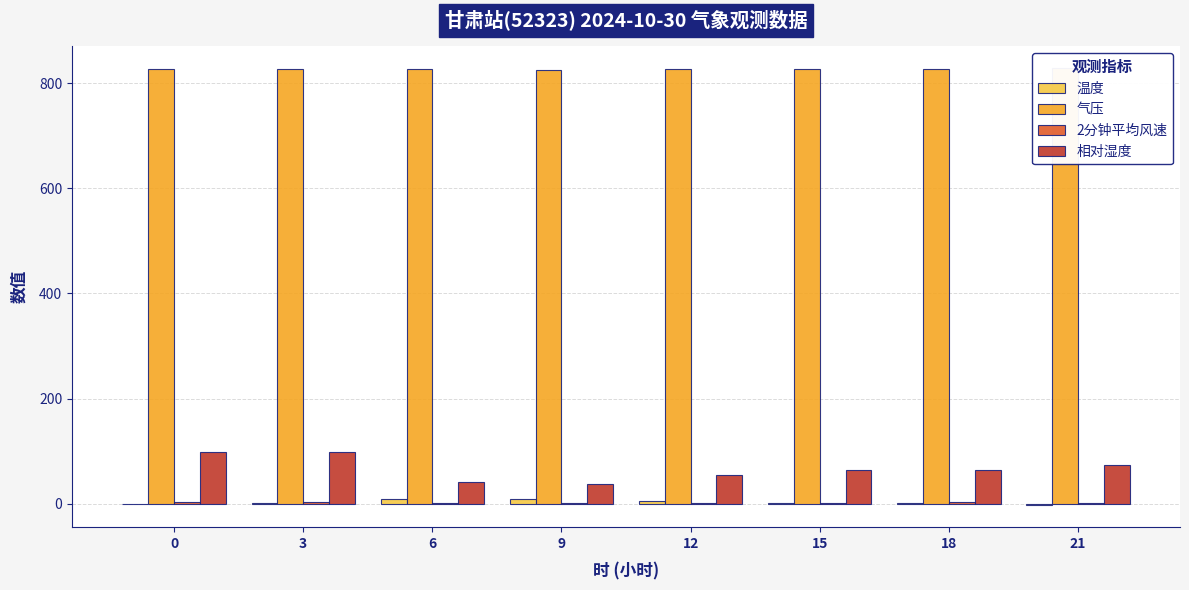

What is the spread (max minus min) of values at 15?

826.9